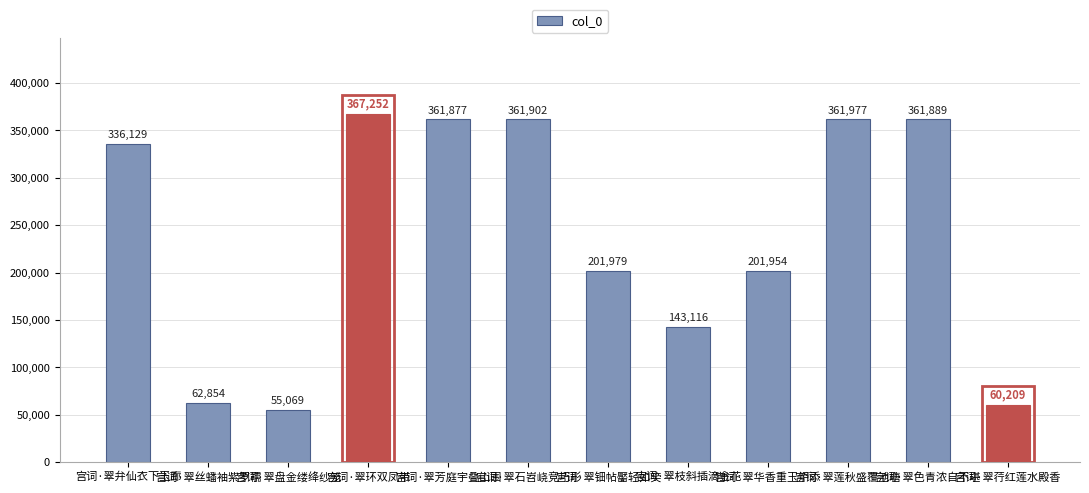

Read the value at 宫词·翠丝蟠袖紫罗襦, to the nearest 100.

62900